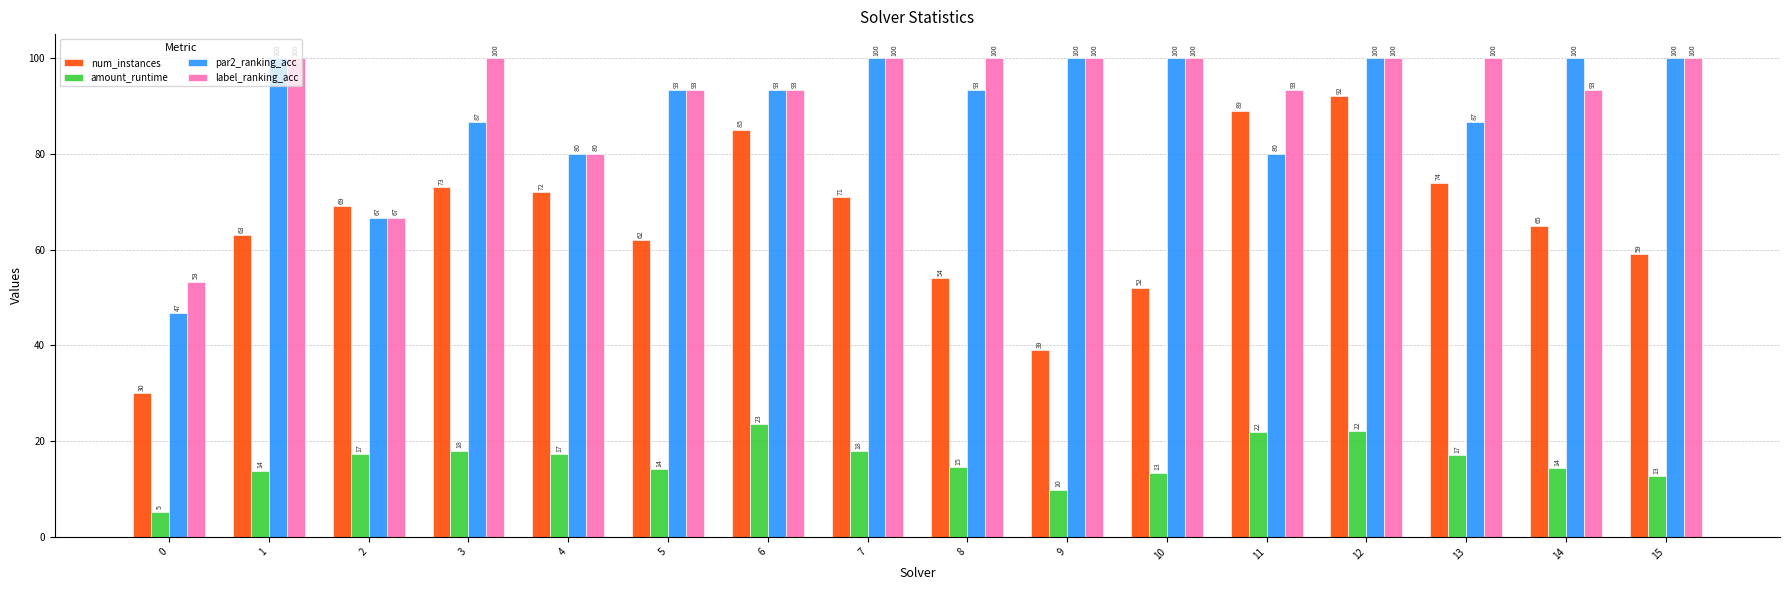

How many data points in num_instances are less than 69?

8